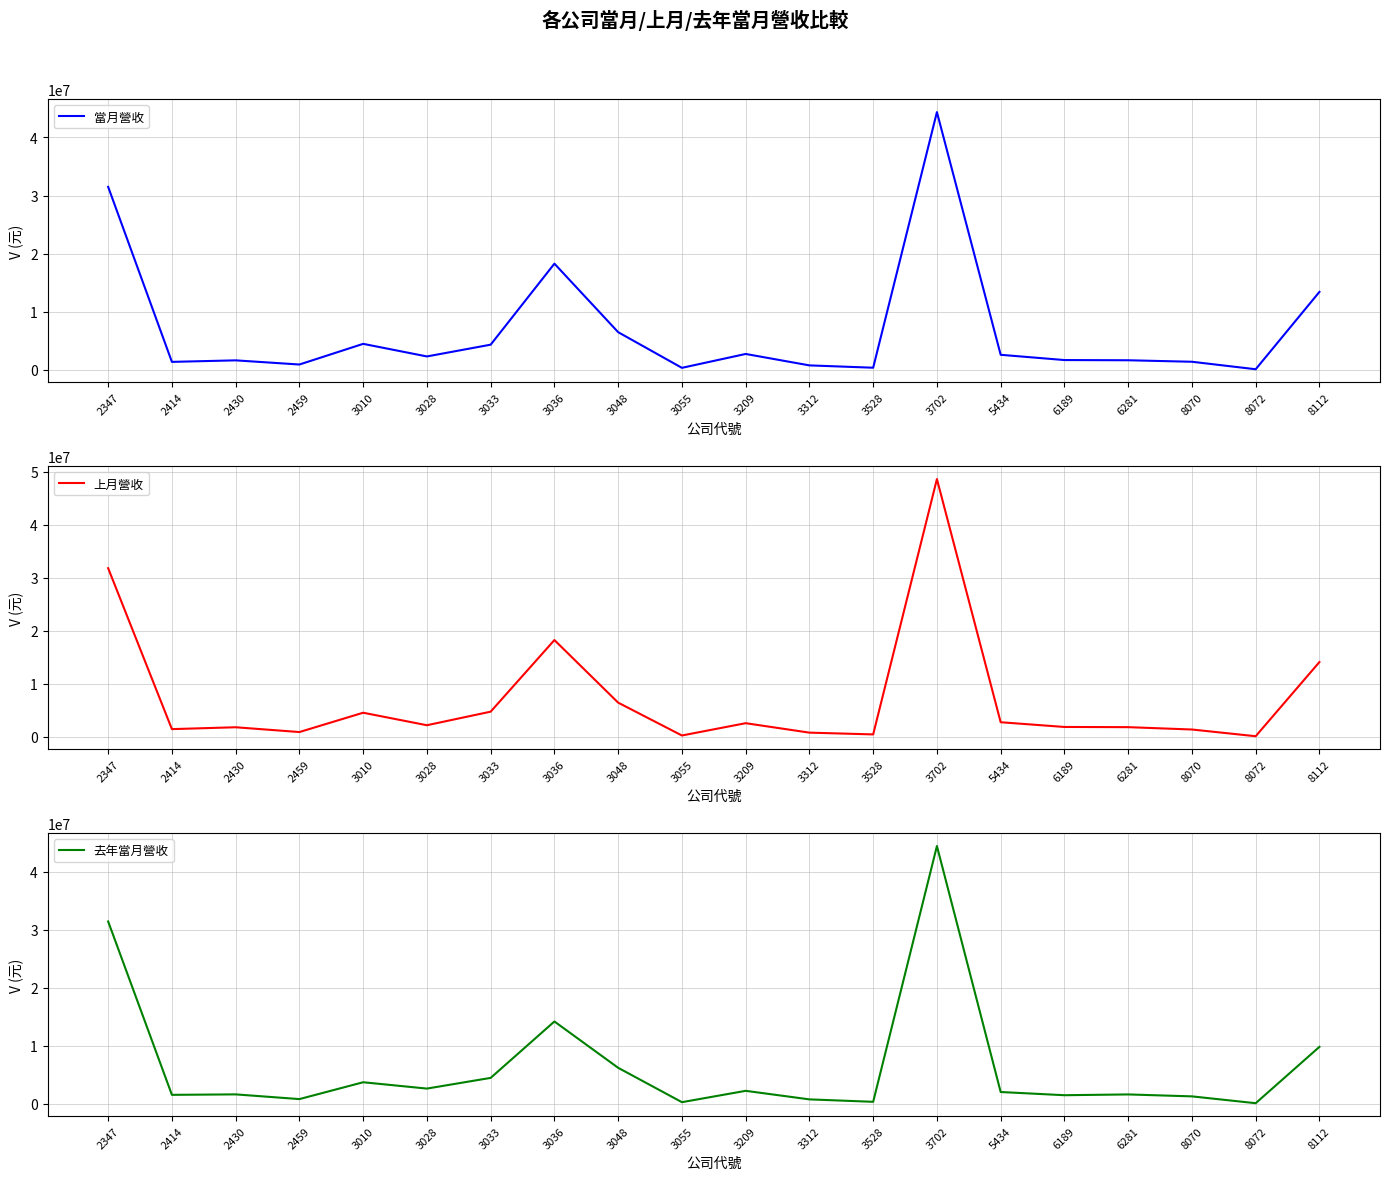

Reading left to right, transcribe all the data shown in this chart.

當月營收: 31489105	1342279	1603270	887259	4447218	2277090	4304529	18260576	6457116	314231	2704878	736532	334738	44369653	2559918	1655975	1619932	1362375	72213	13399703
上月營收: 31785635	1411045	1761420	857158	4505026	2143792	4705718	18221932	6405865	207353	2529742	745352	411366	48607898	2709682	1817735	1780320	1337426	69382	14073396
去年當月營收: 31420081	1531530	1610850	798714	3702159	2610585	4455198	14177844	6190775	267563	2223354	749333	329546	44420332	2018276	1467227	1602221	1267813	90179	9805836